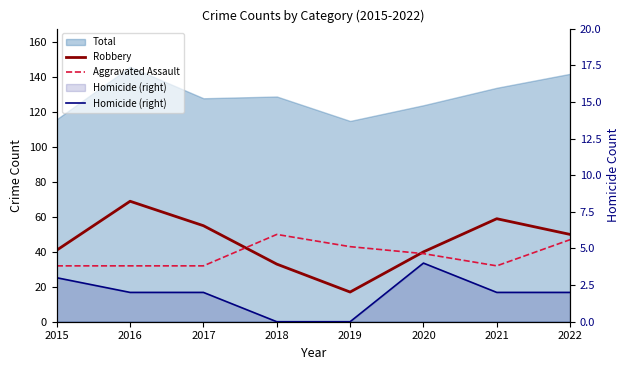

What is the total value across all series at 2019?

60